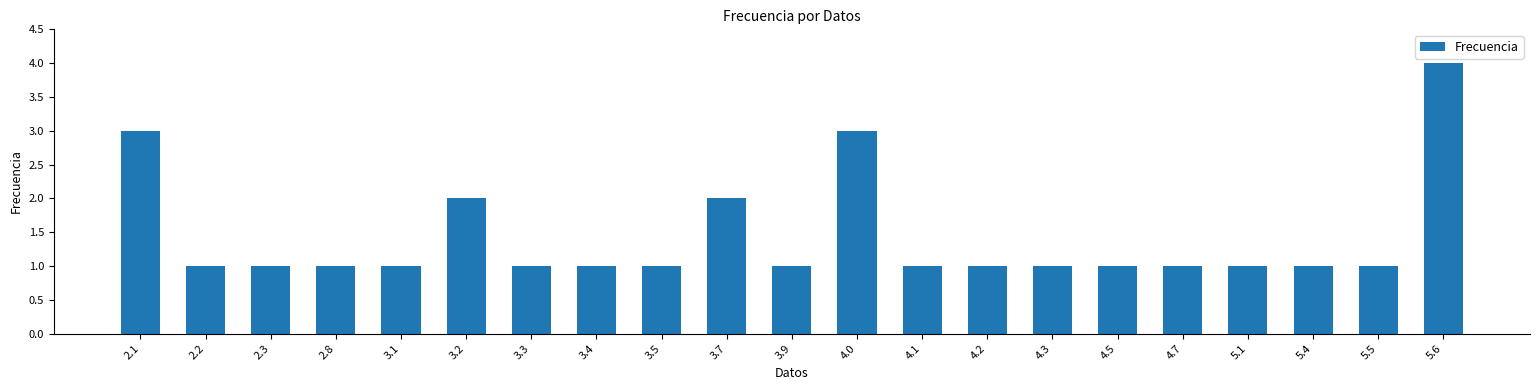

The chart shows a value of 2 at 5.4. True or false?

False